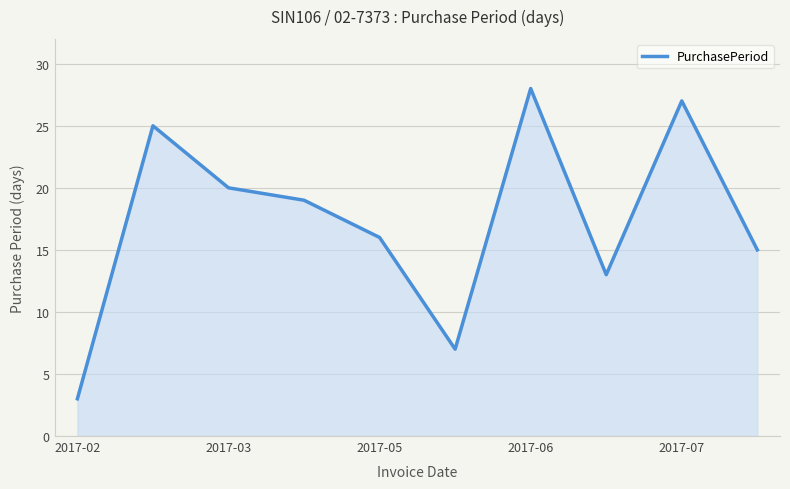

What is the difference between the maximum and minimum values?

25